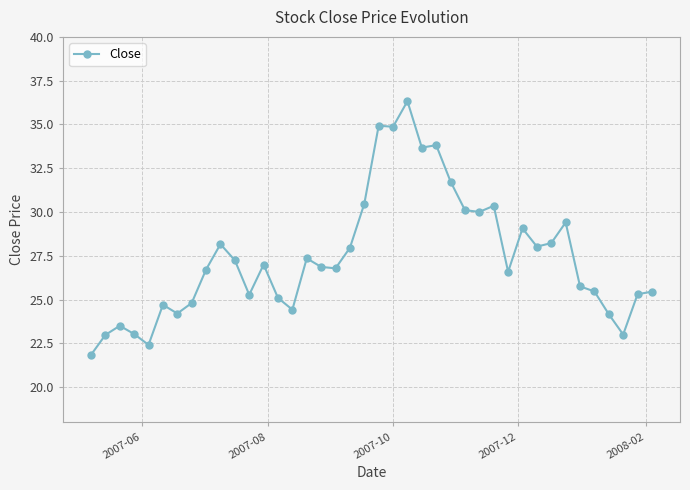

What is the value of the 23rd point from the left?

36.3